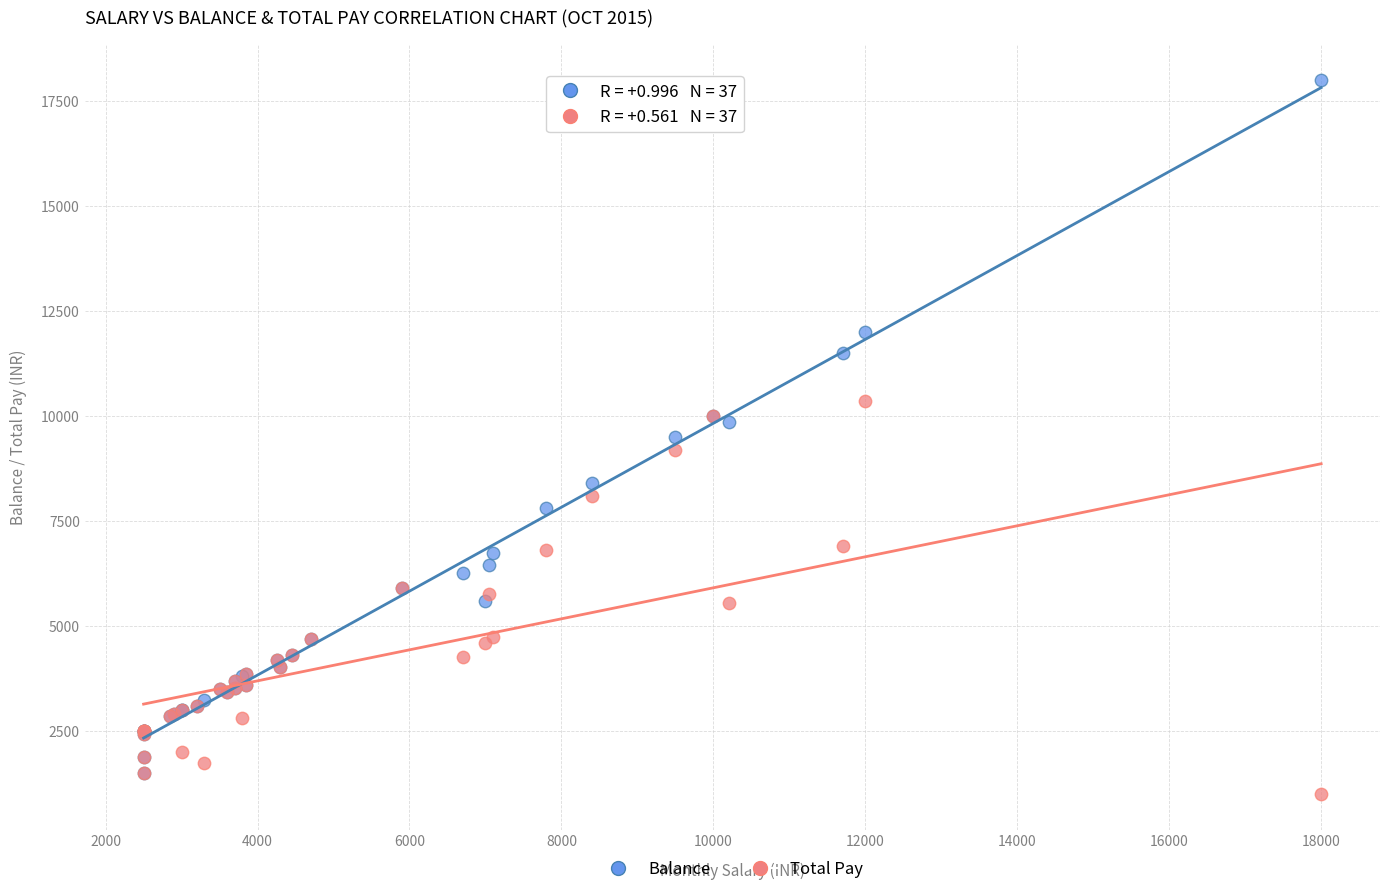

What are all the series names shown in the legend?

Balance, Total Pay